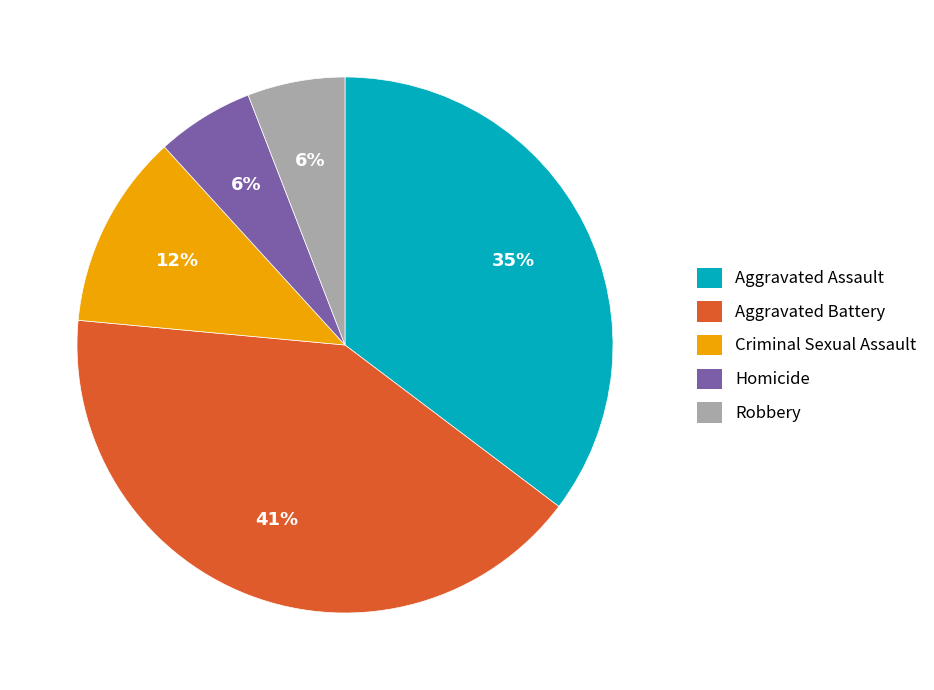

How many segments does this pie chart have?

5